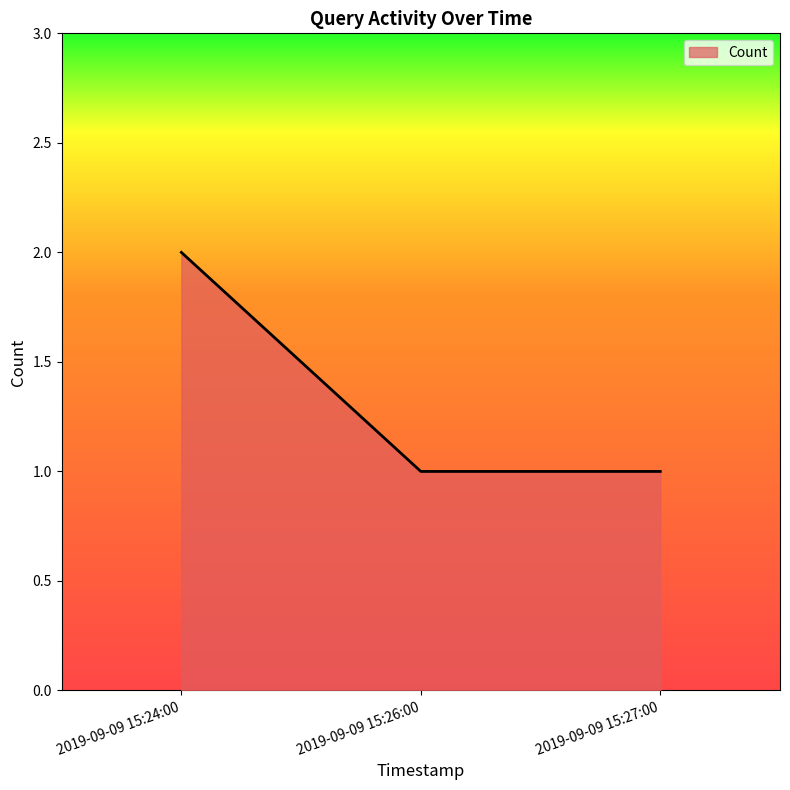

Reading left to right, list all the values displayed in this chart.

2	1	1